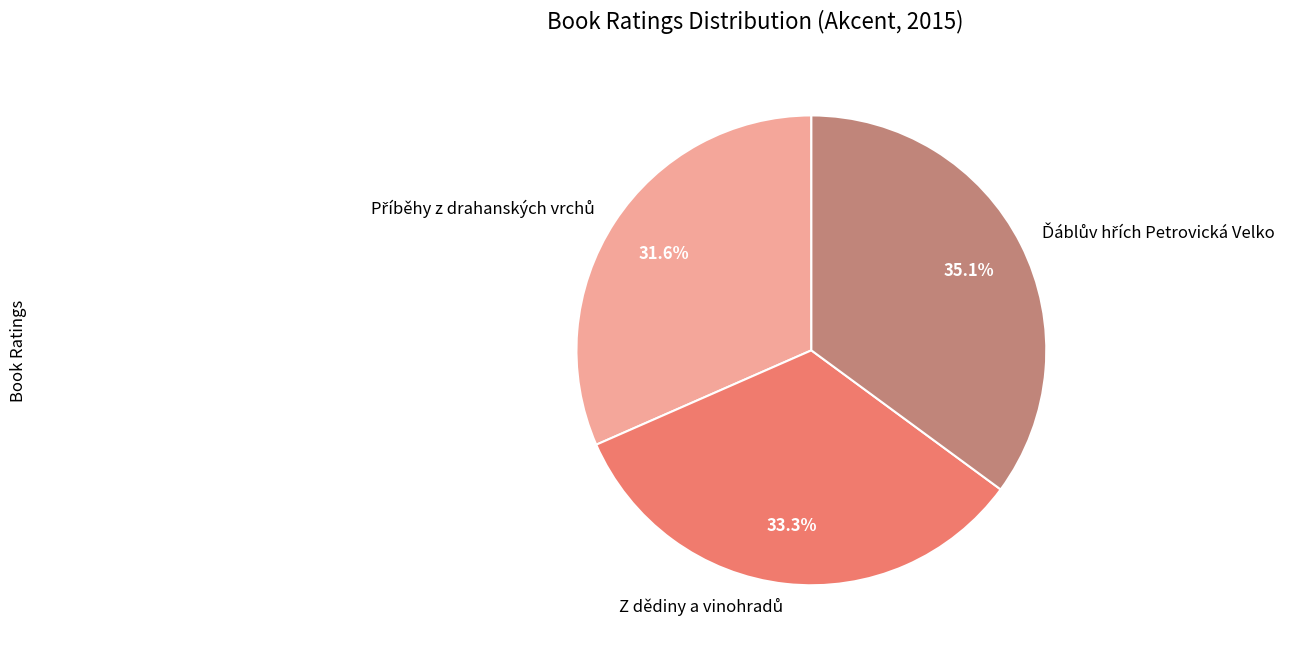

Does any single category account for the majority?

No